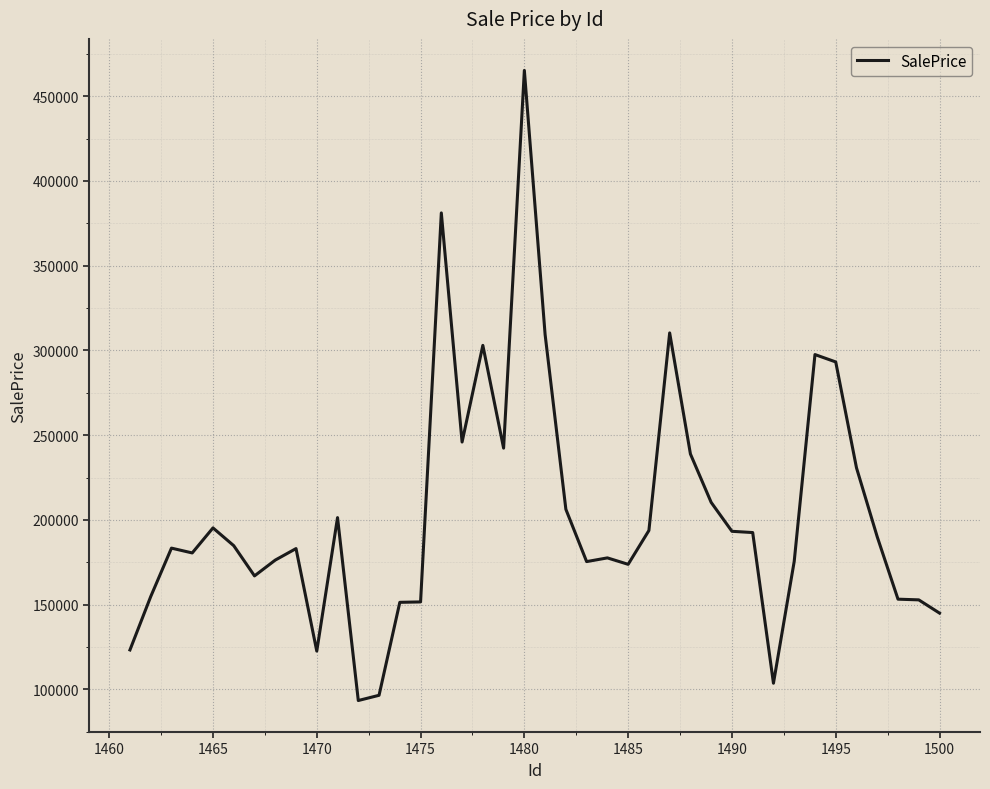

What is the difference between the maximum and minimum values?

371750.8